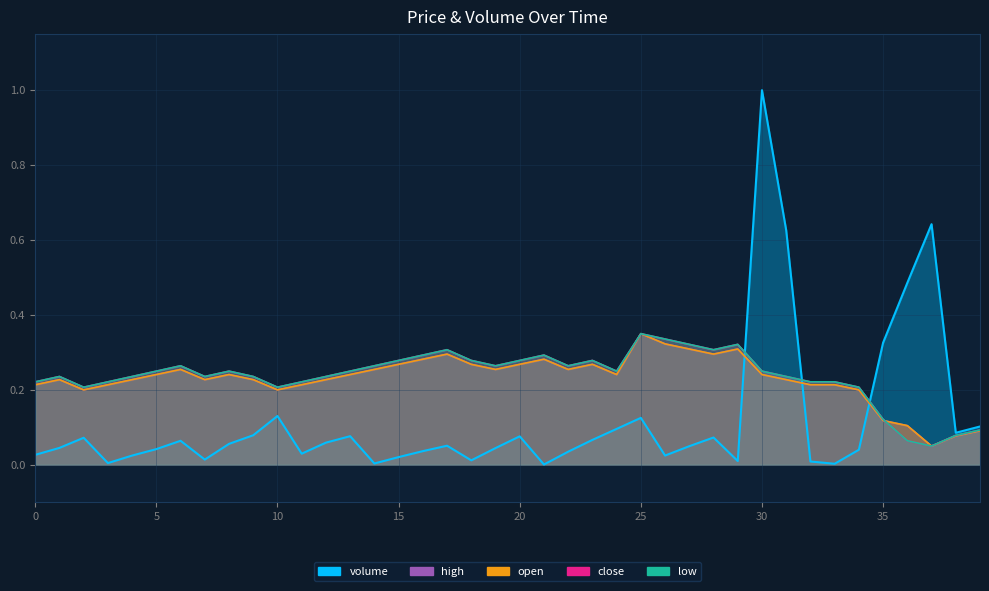

What value does the low series have at 38?

0.1